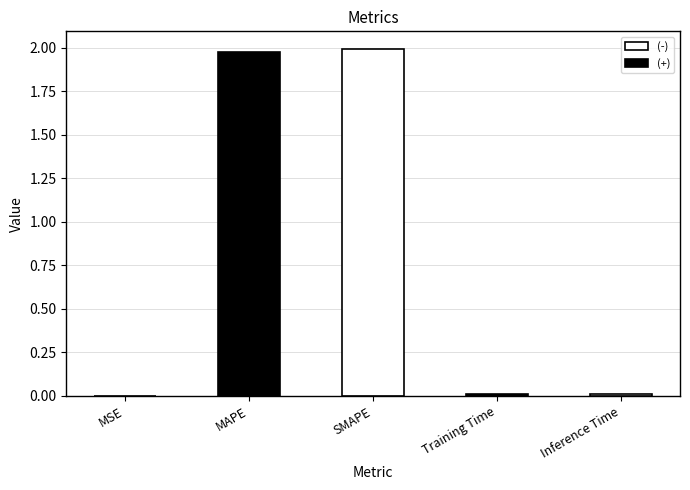

What is the sum of the values at MAPE and Inference Time?

2.0